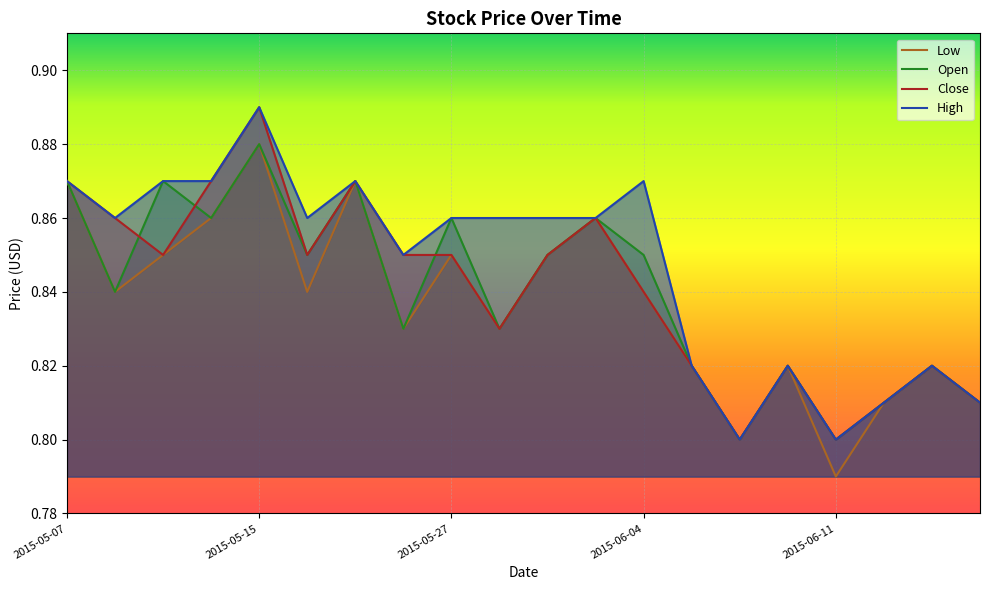

Which category has the highest value in the Open series?

2015-05-15